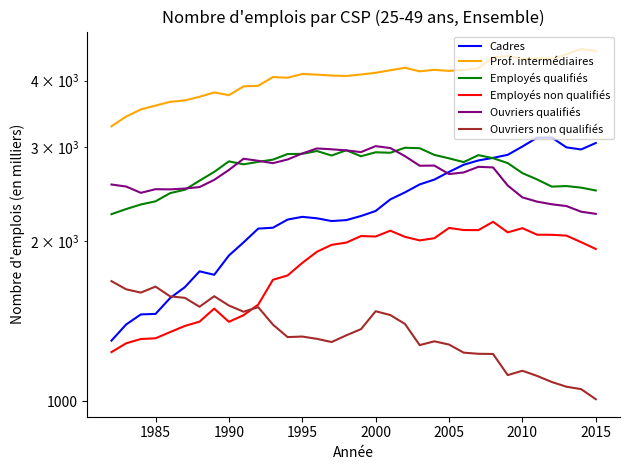

Reading left to right, transcribe all the data shown in this chart.

Cadres: 1300	1394	1456	1459	1563	1638	1754	1728	1878	1988	2110	2118	2194	2220	2206	2180	2189	2228	2277	2394	2468	2554	2608	2696	2781	2833	2865	2903	3009	3126	3128	2998	2971	3055
Prof. intermédiaires: 3284	3426	3532	3592	3650	3673	3731	3802	3757	3903	3913	4063	4051	4117	4106	4090	4082	4108	4139	4184	4230	4165	4192	4173	4189	4222	4424	4450	4392	4403	4400	4483	4586	4550
Employés qualifiés: 2246	2296	2342	2374	2460	2496	2596	2696	2822	2786	2816	2843	2913	2915	2951	2894	2961	2885	2935	2929	2993	2987	2902	2859	2813	2899	2861	2801	2682	2610	2530	2536	2519	2488
Employés non qualifiés: 1237	1285	1309	1313	1349	1385	1411	1493	1410	1451	1519	1691	1723	1819	1909	1967	1986	2043	2039	2091	2036	2005	2024	2116	2097	2096	2173	2076	2114	2055	2054	2047	1990	1932
Ouvriers qualifiés: 2553	2531	2463	2502	2500	2509	2525	2605	2719	2854	2829	2800	2845	2920	2984	2973	2959	2937	3014	2989	2886	2769	2771	2671	2690	2756	2749	2542	2415	2371	2344	2326	2270	2249
Ouvriers non qualifiés: 1681	1623	1600	1642	1574	1564	1505	1575	1513	1473	1502	1393	1320	1323	1310	1292	1330	1366	1476	1452	1397	1275	1296	1278	1234	1228	1227	1120	1141	1116	1087	1065	1054	1009